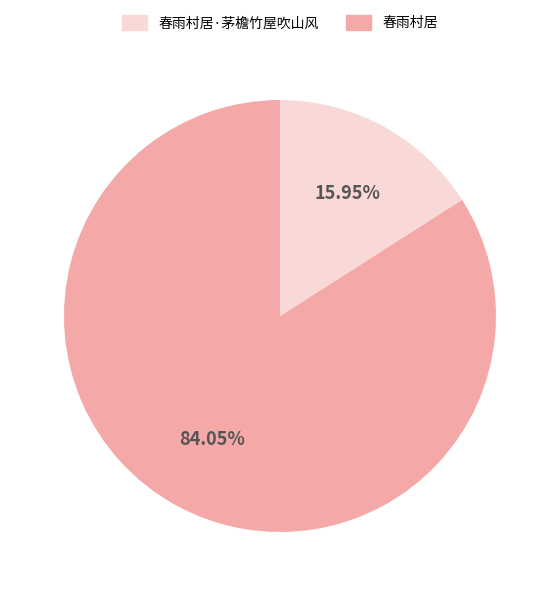

How many segments does this pie chart have?

2